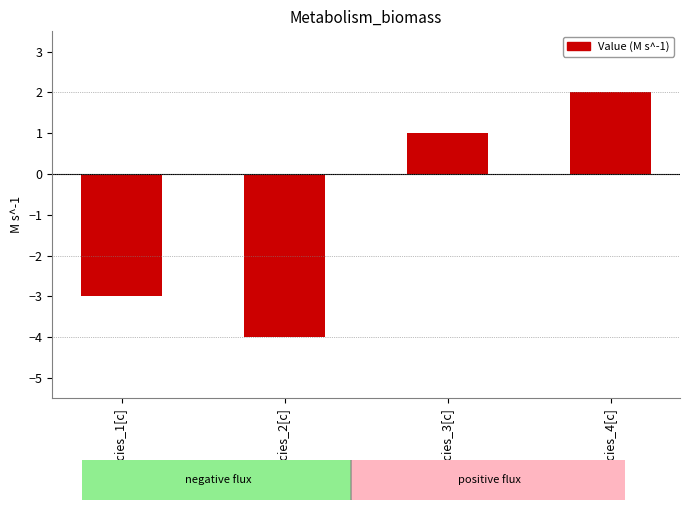

True or false: the data shows 1 at species_4[c].

False